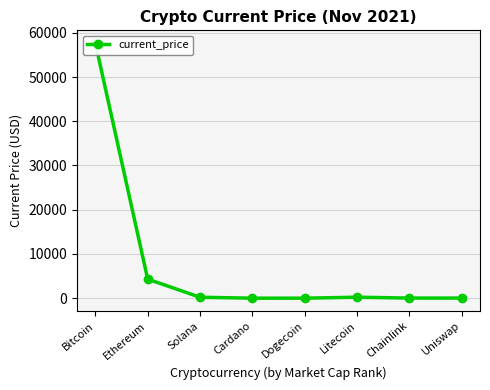

List the labels in order of value, largest first.

Bitcoin, Ethereum, Litecoin, Solana, Chainlink, Uniswap, Cardano, Dogecoin